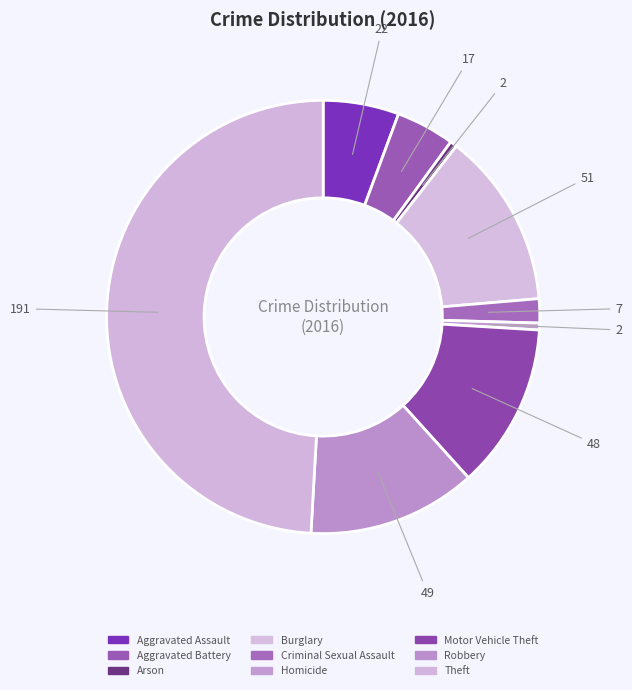

Is there any slice that represents more than half of the pie?

No